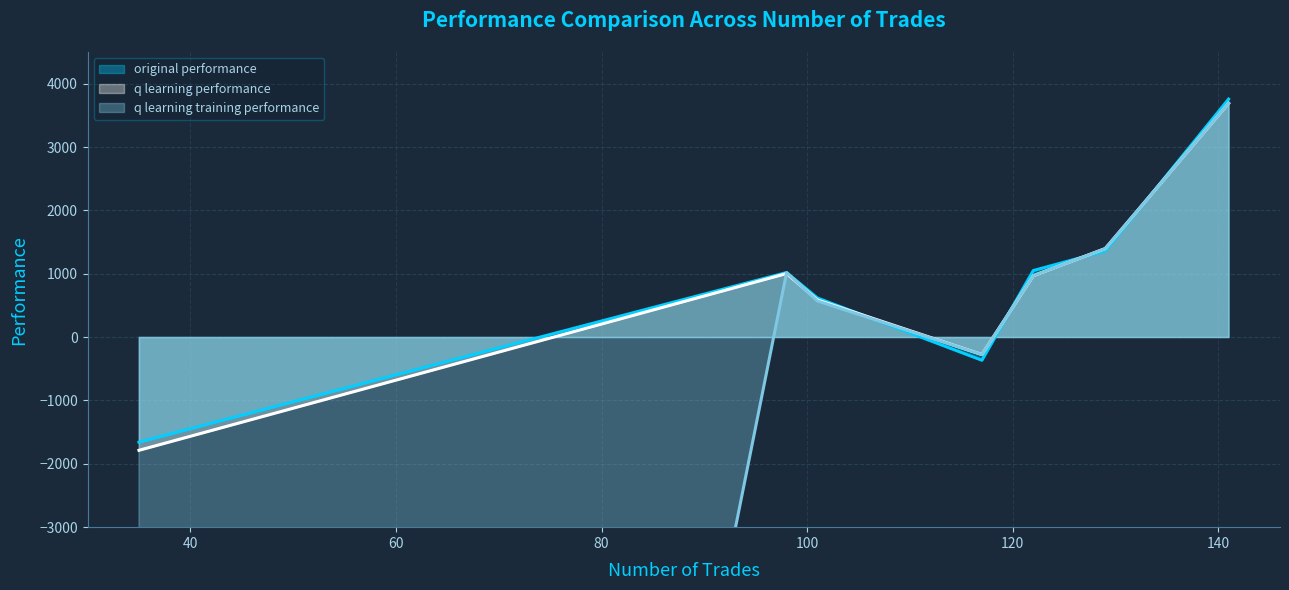

How many lines are shown in the chart?

3